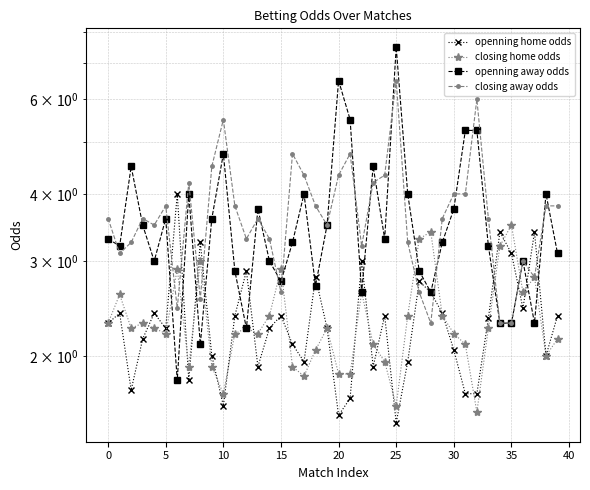

Which series has the largest total across all categories?

closing away odds